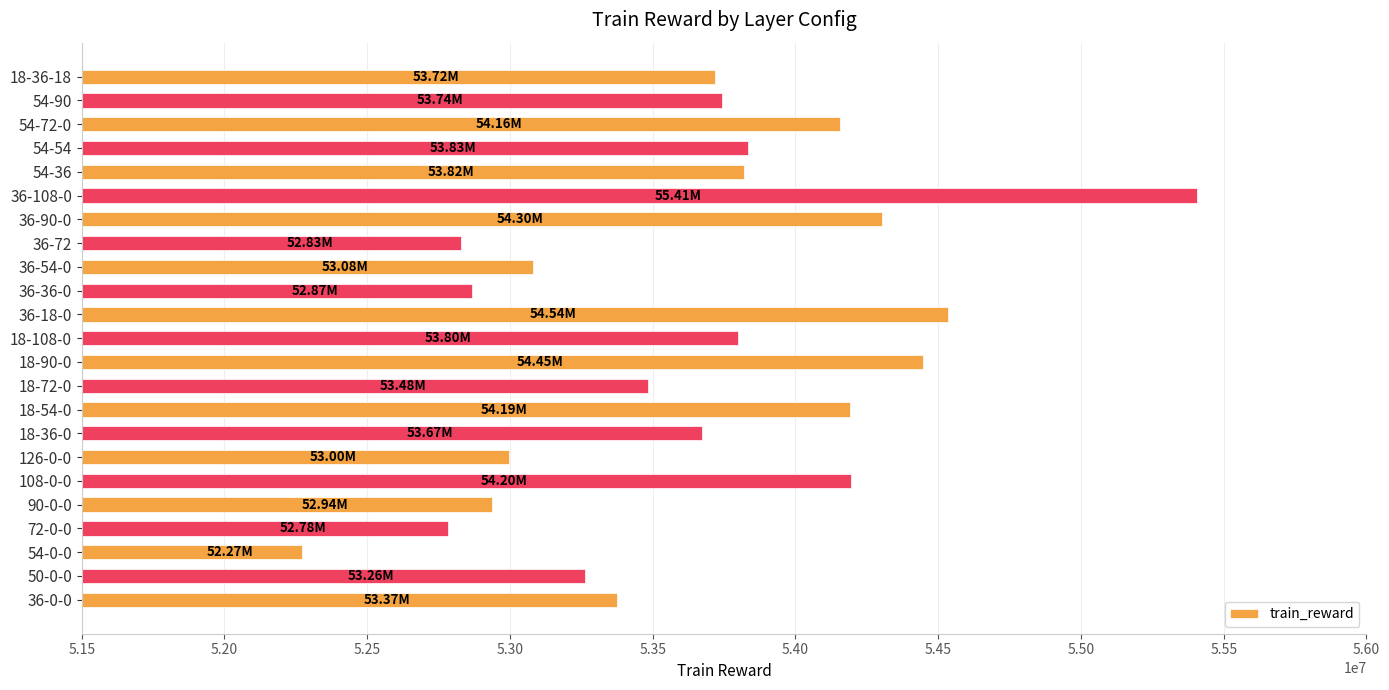

What is the sum of all values?

1233704657.5